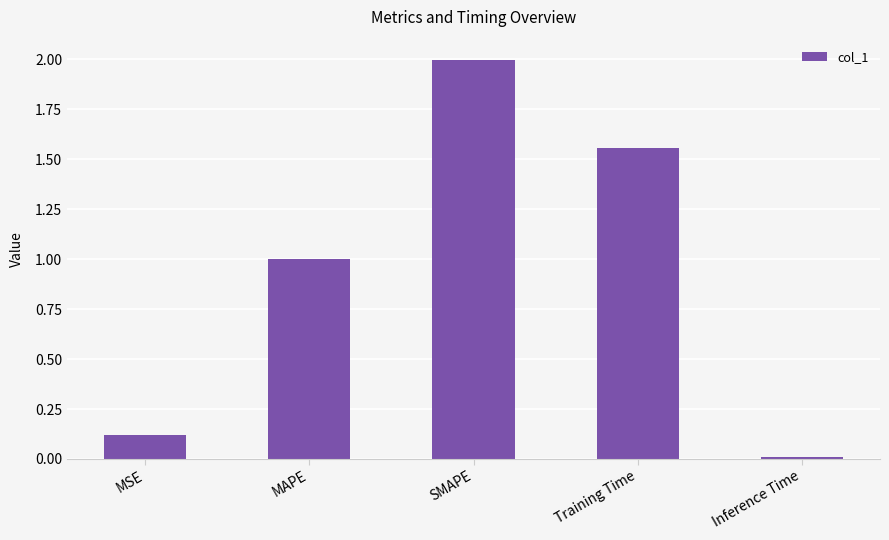

Count the number of categories in the chart.

5